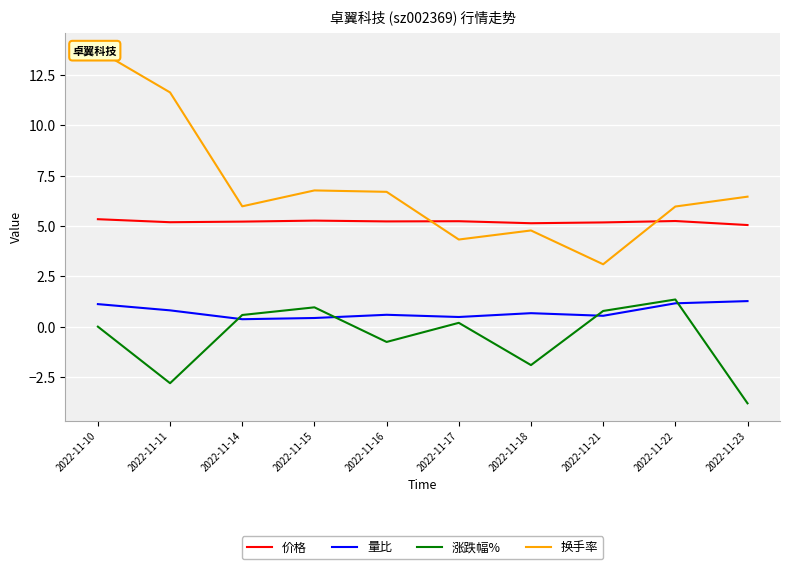

Rank the categories by 换手率 value from lowest to highest.

2022-11-21, 2022-11-17, 2022-11-18, 2022-11-22, 2022-11-14, 2022-11-23, 2022-11-16, 2022-11-15, 2022-11-11, 2022-11-10